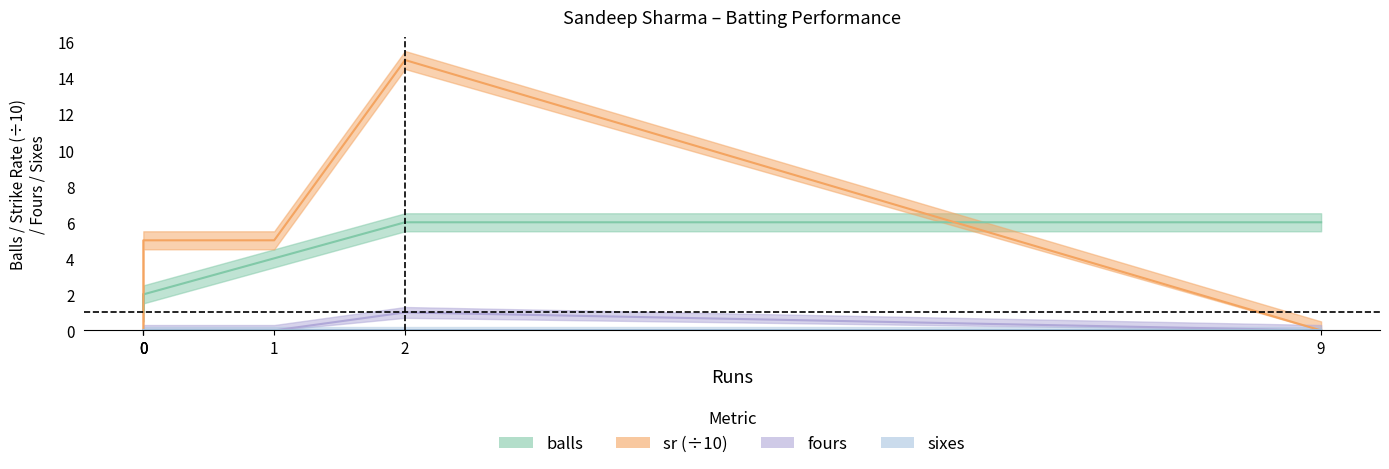

What is the difference between the sr values at 2 and 1?

10